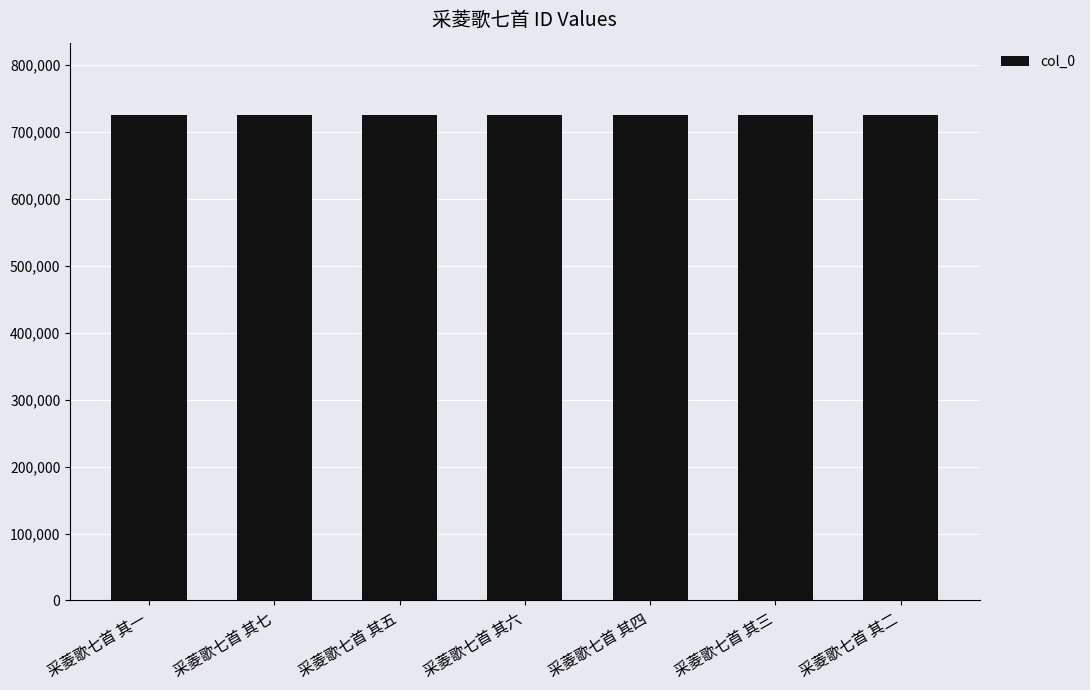

Are the bars horizontal?

No